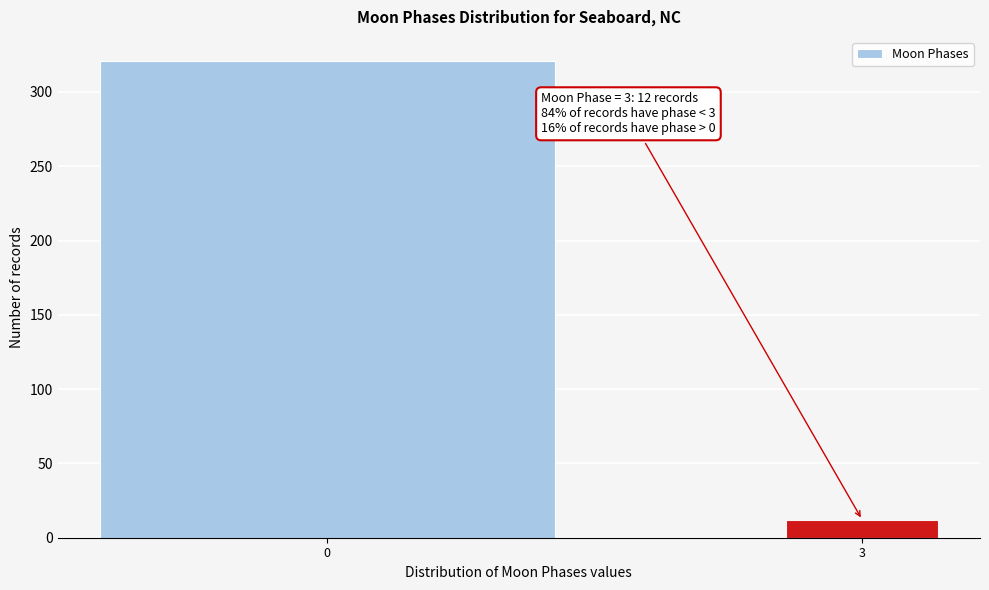

Reading left to right, transcribe all the data shown in this chart.

321	12